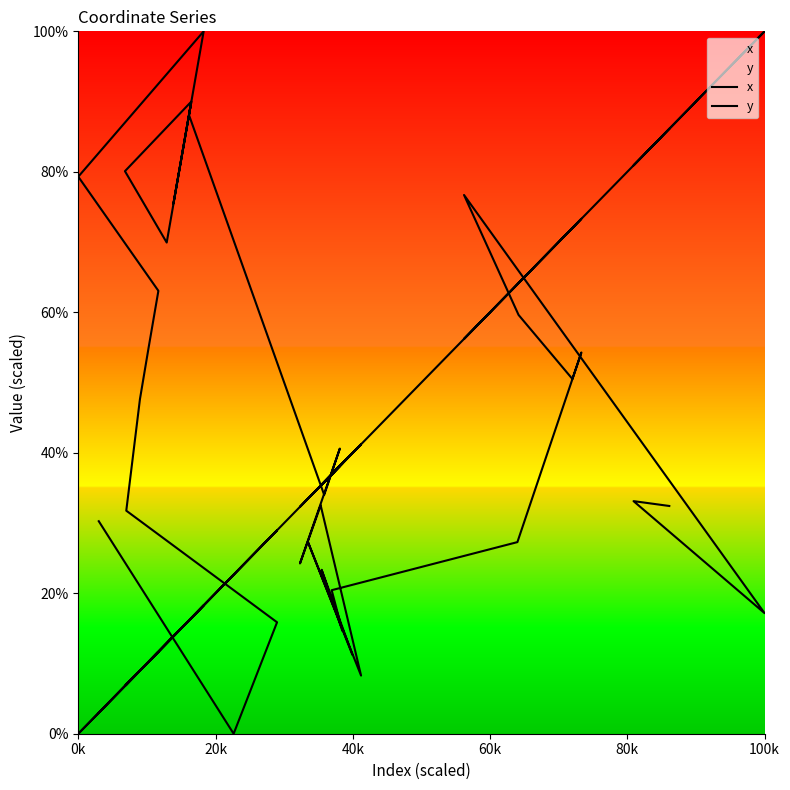

At which category does y reach its first local valley?

100k